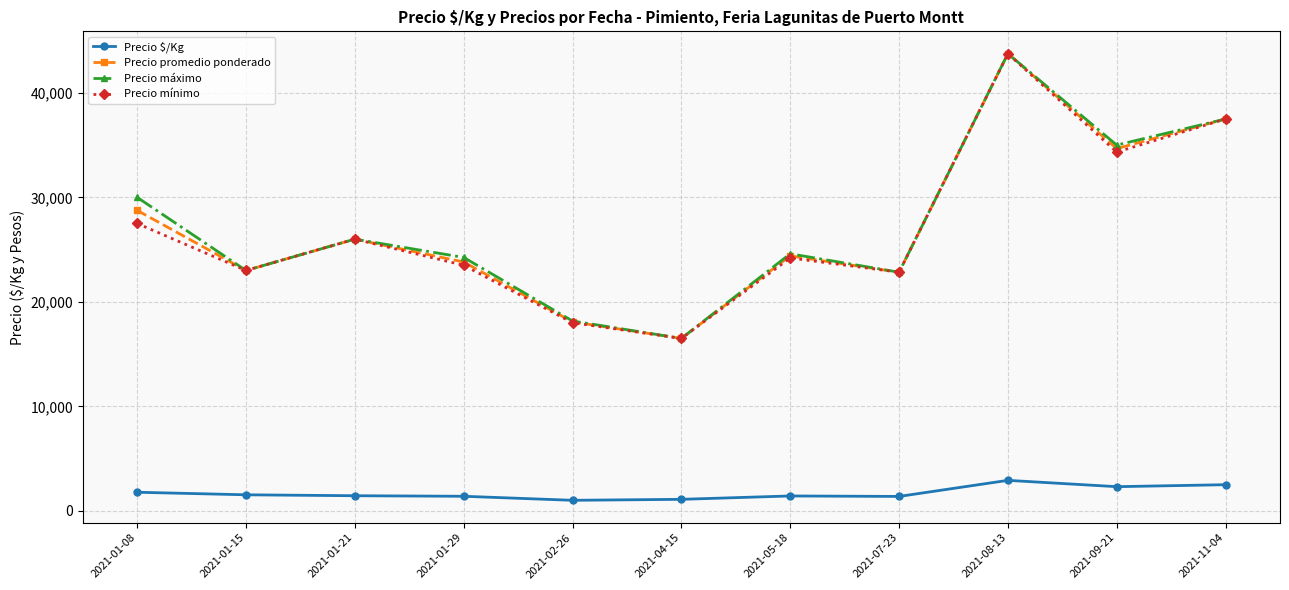

The value of Precio $/Kg at 2021-11-04 is 2500.0. True or false?

True